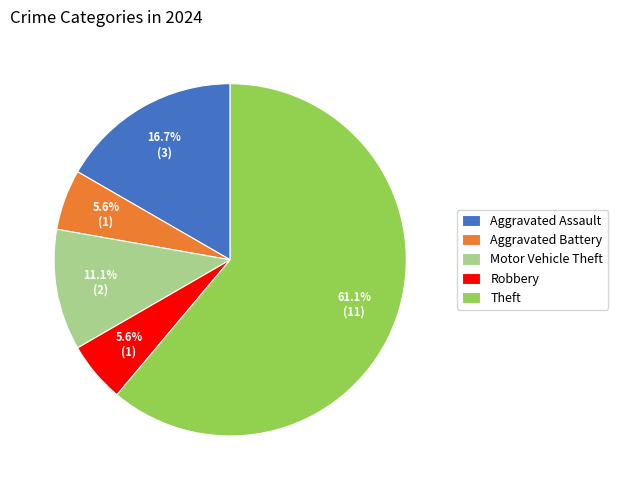

Is Motor Vehicle Theft the majority of the pie?

No